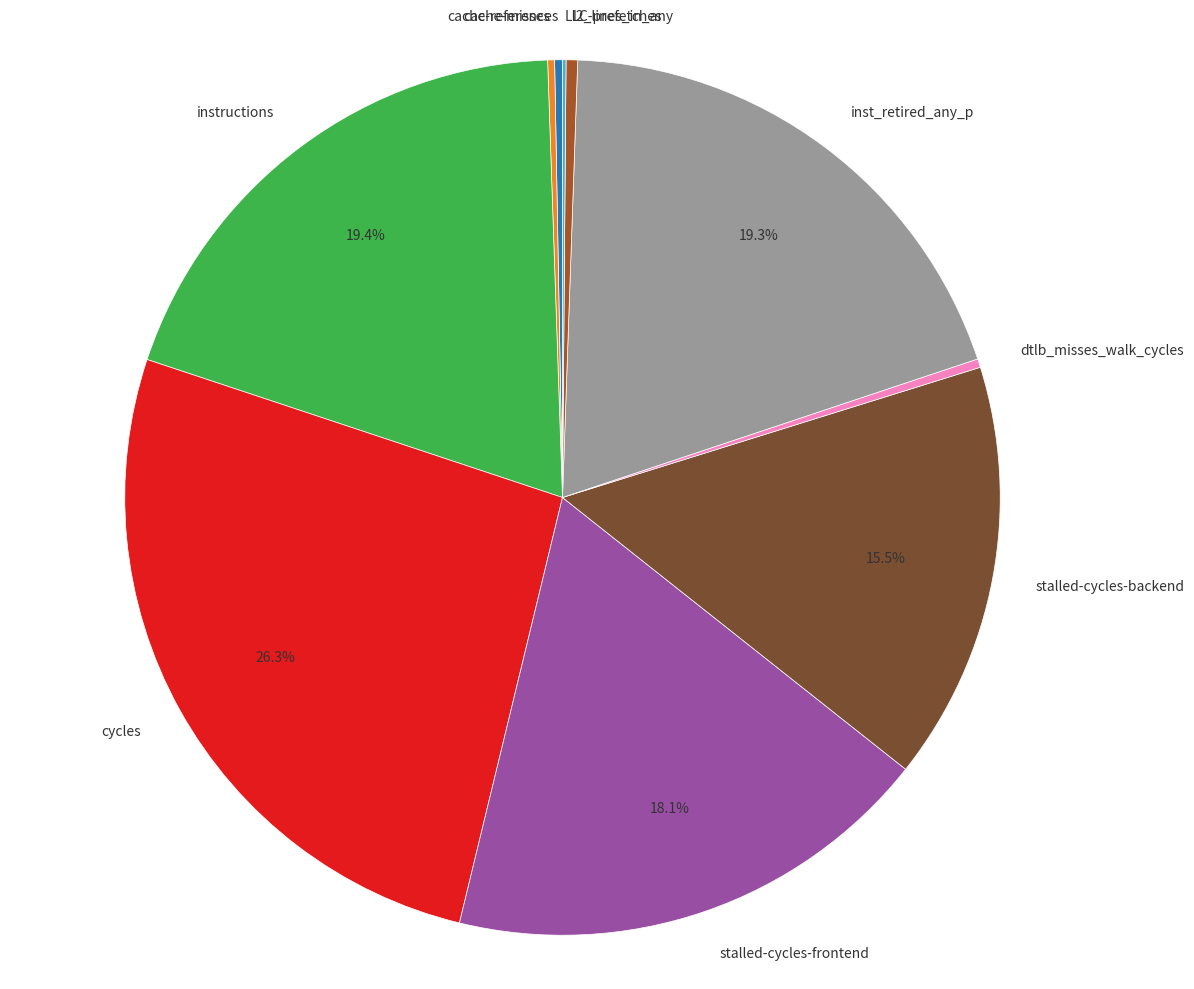

Is it true that stalled-cycles-backend is 10% of the pie?

False